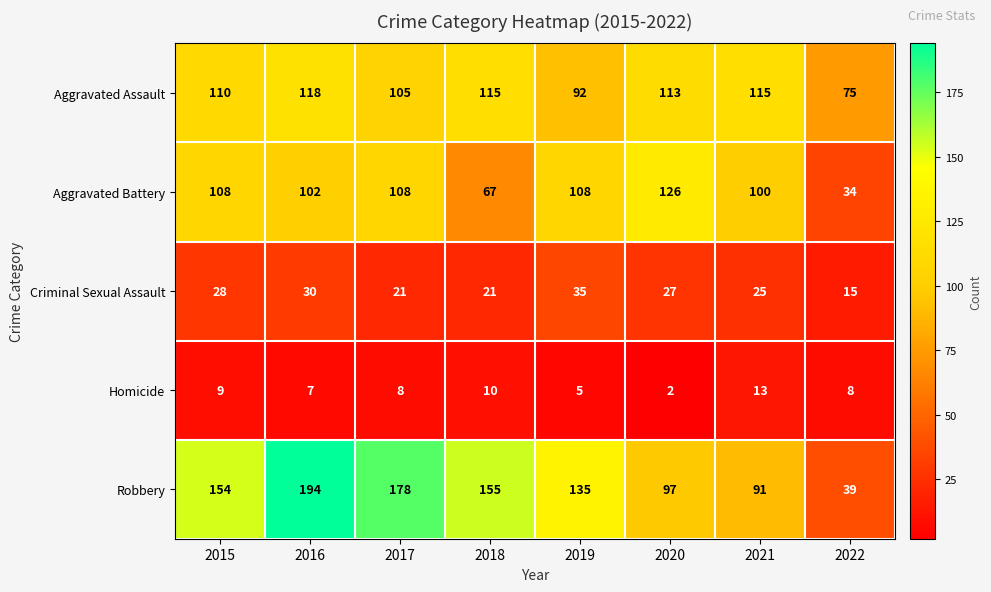

Rank the series at 2018 from highest to lowest value.

Robbery, Aggravated Assault, Aggravated Battery, Criminal Sexual Assault, Homicide